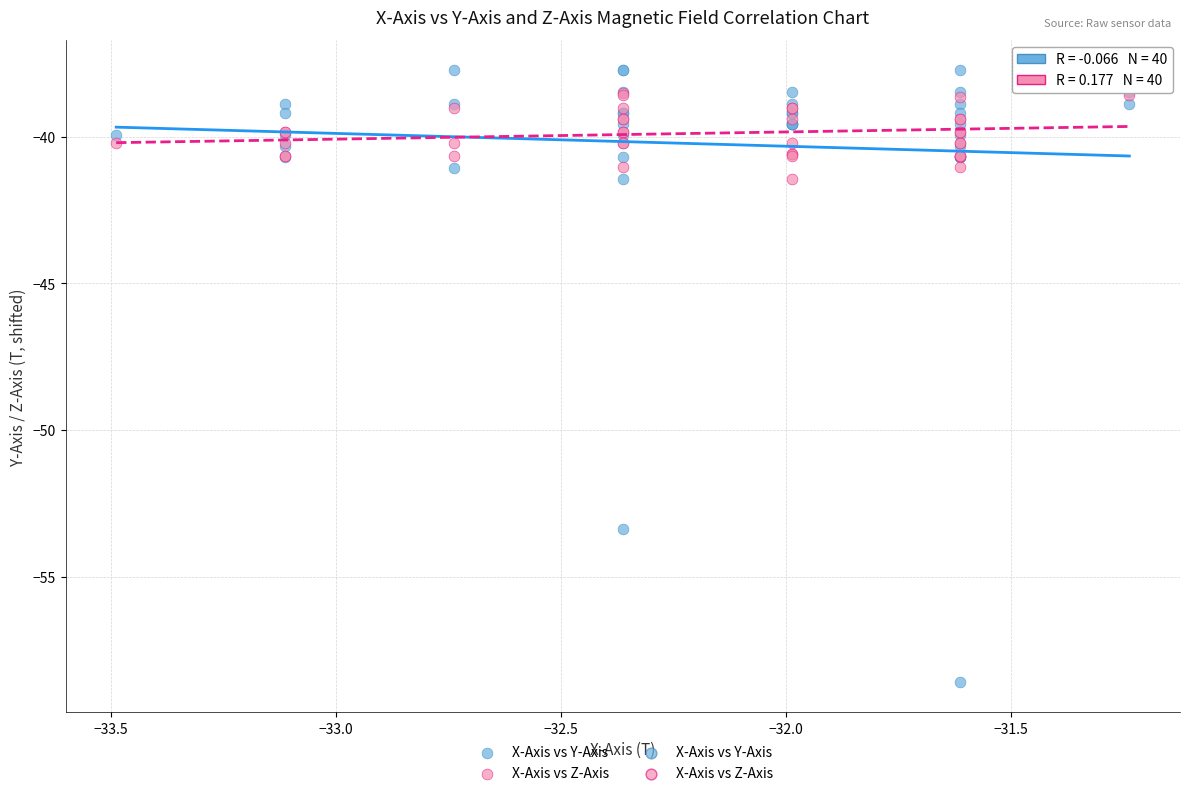

Across all series, what Y value is closest to -48?

-53.4